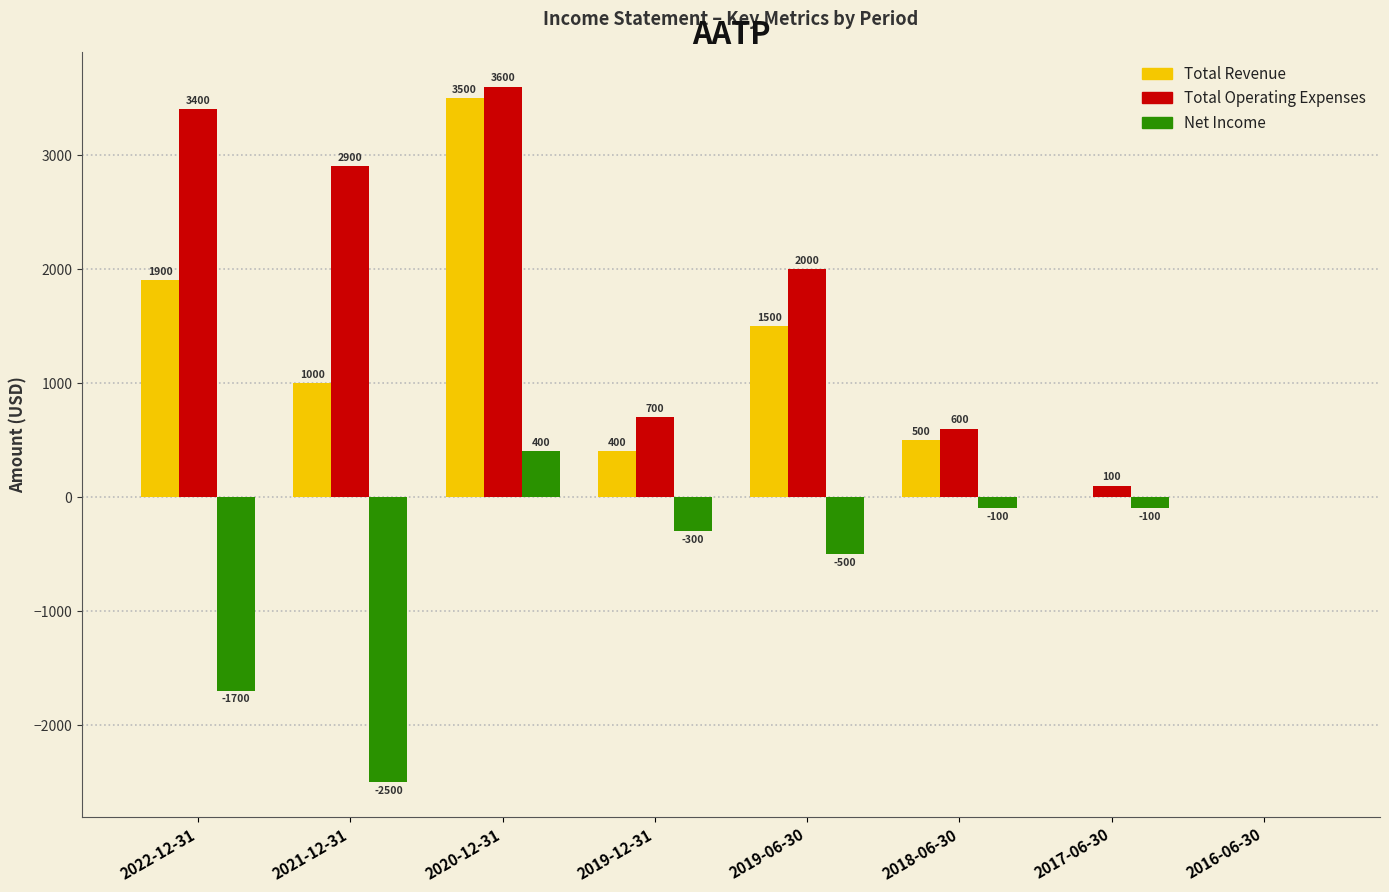

Reading right to left, transcribe all the data shown in this chart.

Total Revenue: 2016-06-30=0	2017-06-30=0	2018-06-30=500	2019-06-30=1500	2019-12-31=400	2020-12-31=3500	2021-12-31=1000	2022-12-31=1900
Total Operating Expenses: 2016-06-30=0	2017-06-30=100	2018-06-30=600	2019-06-30=2000	2019-12-31=700	2020-12-31=3600	2021-12-31=2900	2022-12-31=3400
Net Income: 2016-06-30=0	2017-06-30=-100	2018-06-30=-100	2019-06-30=-500	2019-12-31=-300	2020-12-31=400	2021-12-31=-2500	2022-12-31=-1700